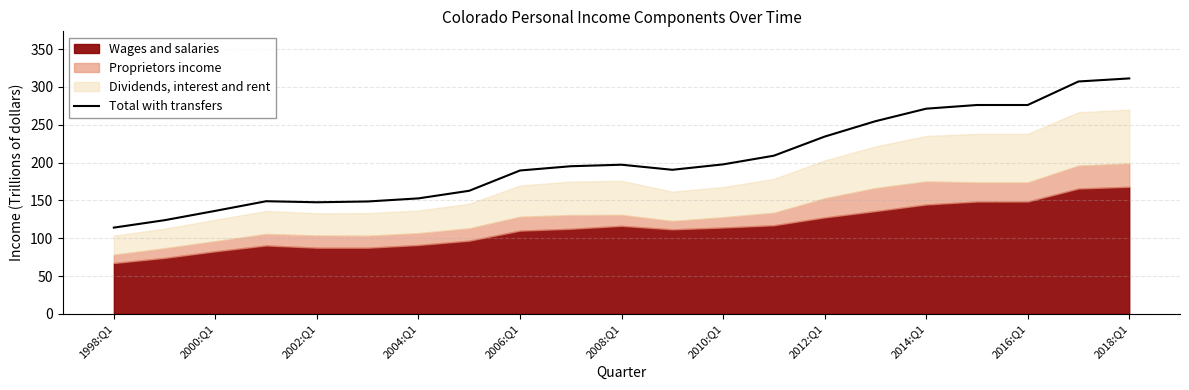

What is the sum of all values?

4242.7